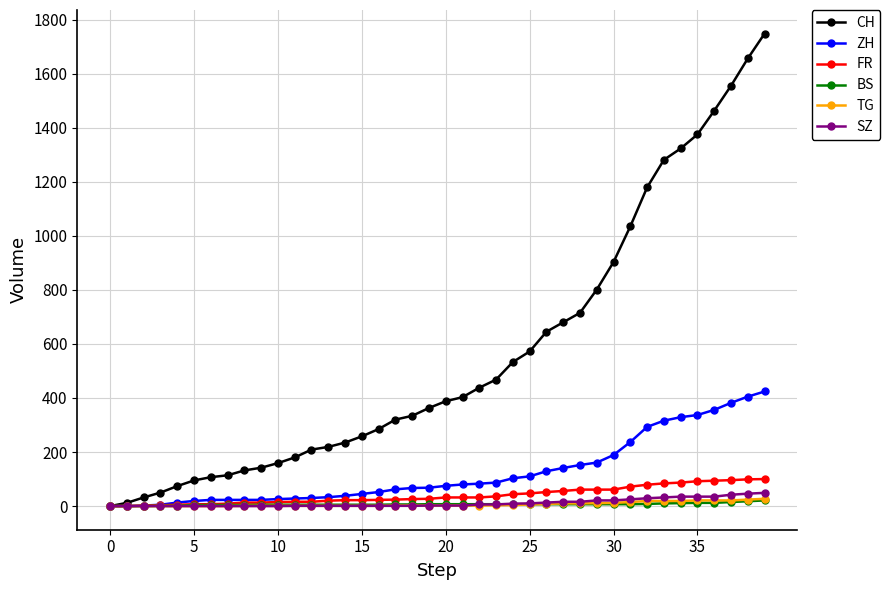

Which series has the largest total across all categories?

CH